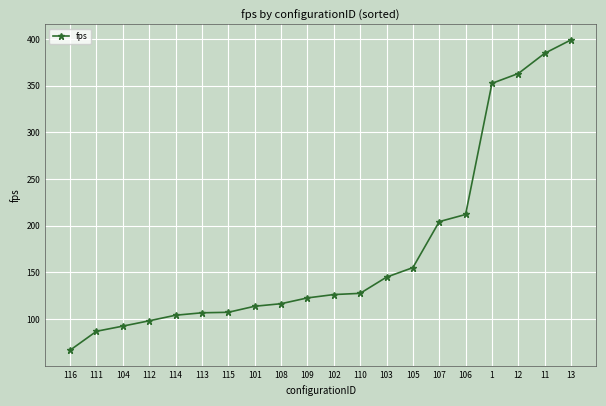

What is the label of the 17th point from the right?

112